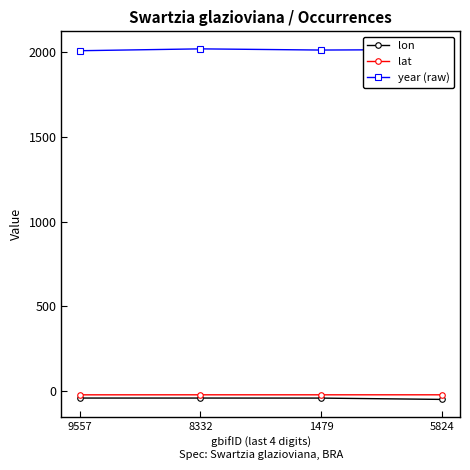

Where does the year (raw) series first go above 2015?

8332